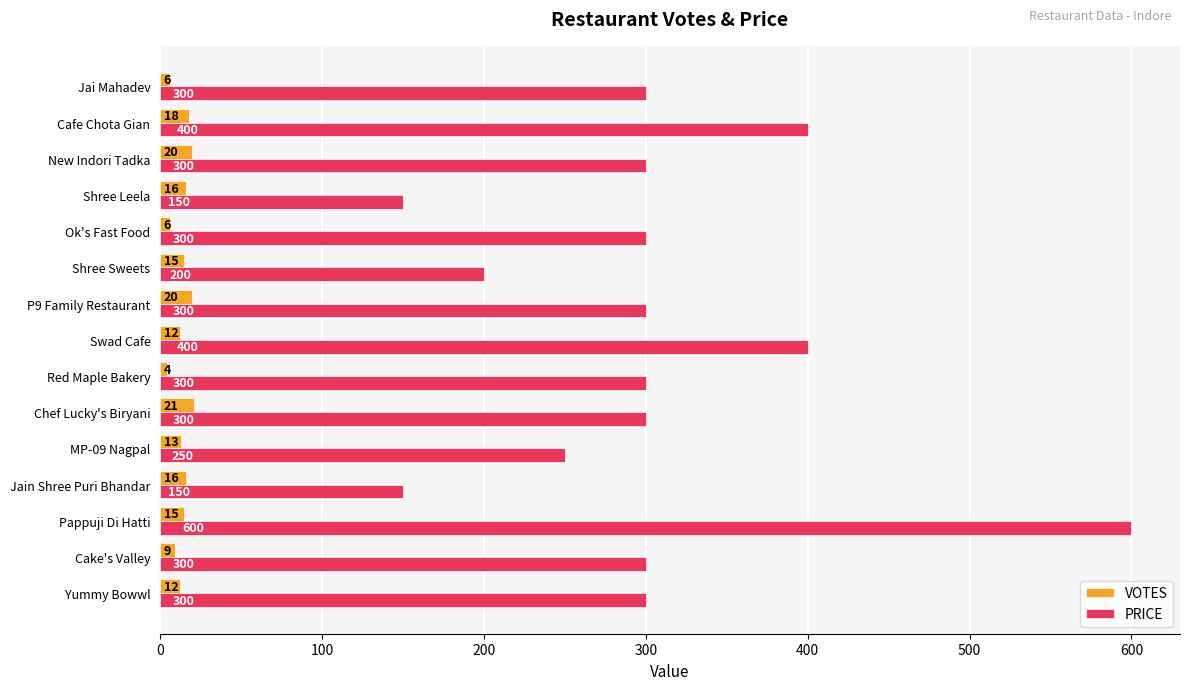

List the series in order of their peak value, lowest first.

VOTES, PRICE